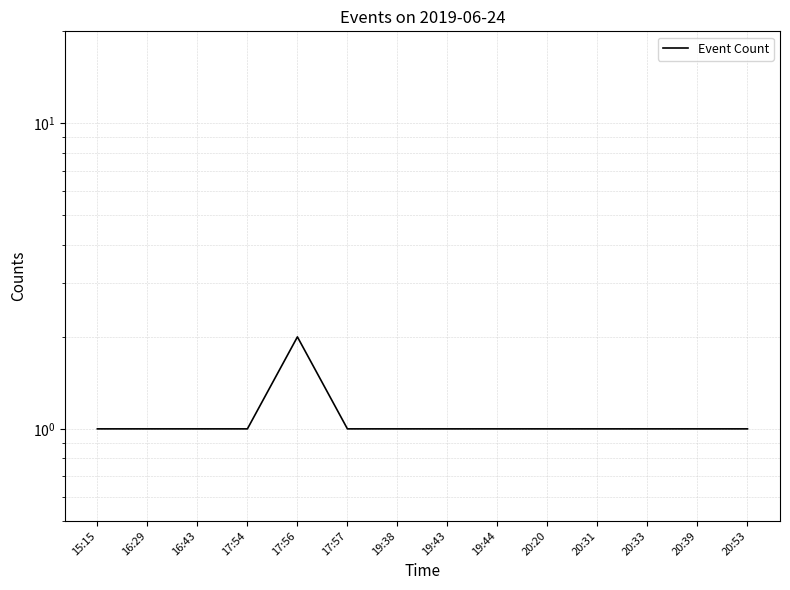

How many series are shown in this chart?

1